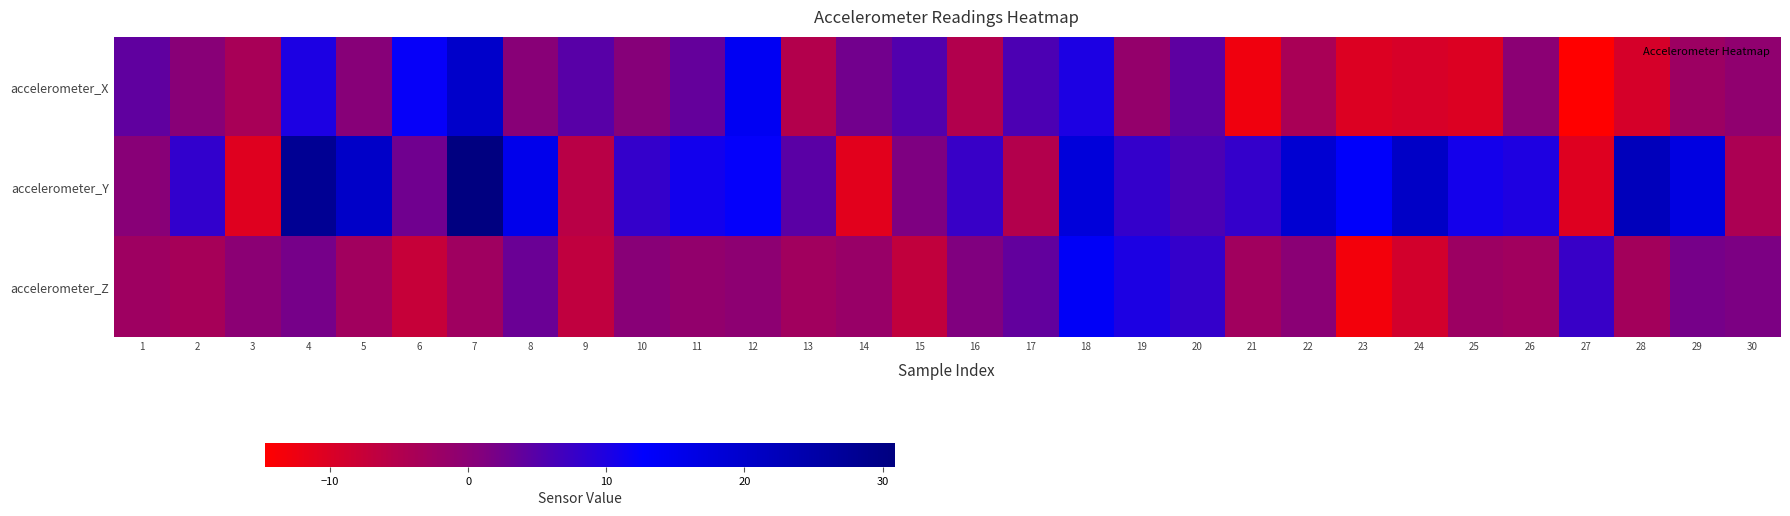

Between 7 and 8, which series saw the biggest shift?

accelerometer_X